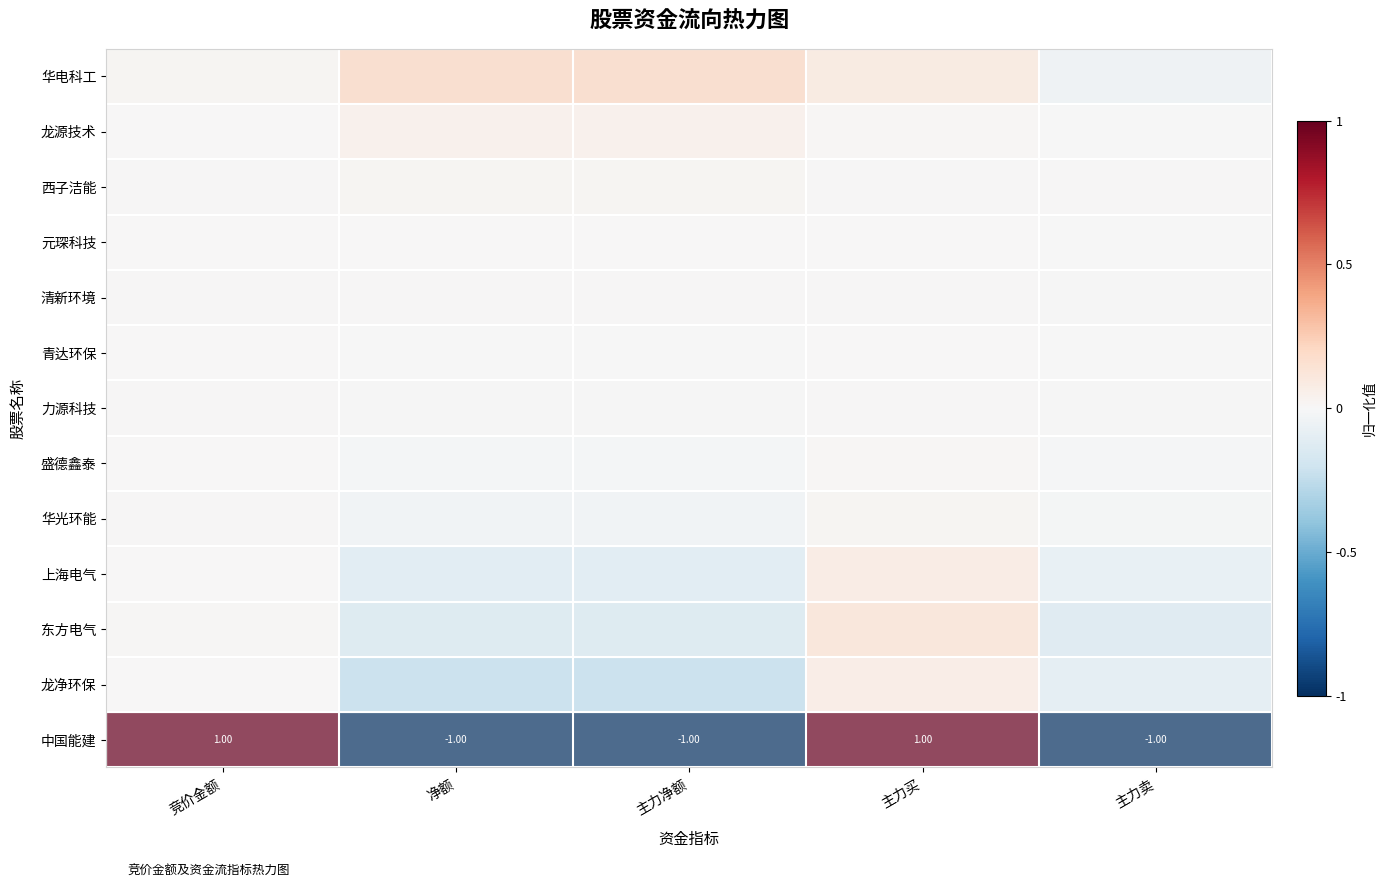

At which label is 龙源技术 closest to 0?

竞价金额